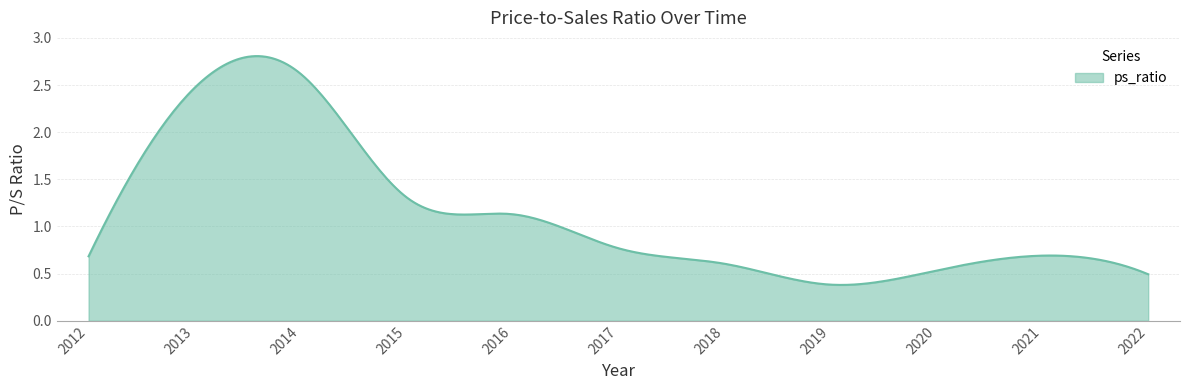

How many lines are shown in the chart?

1